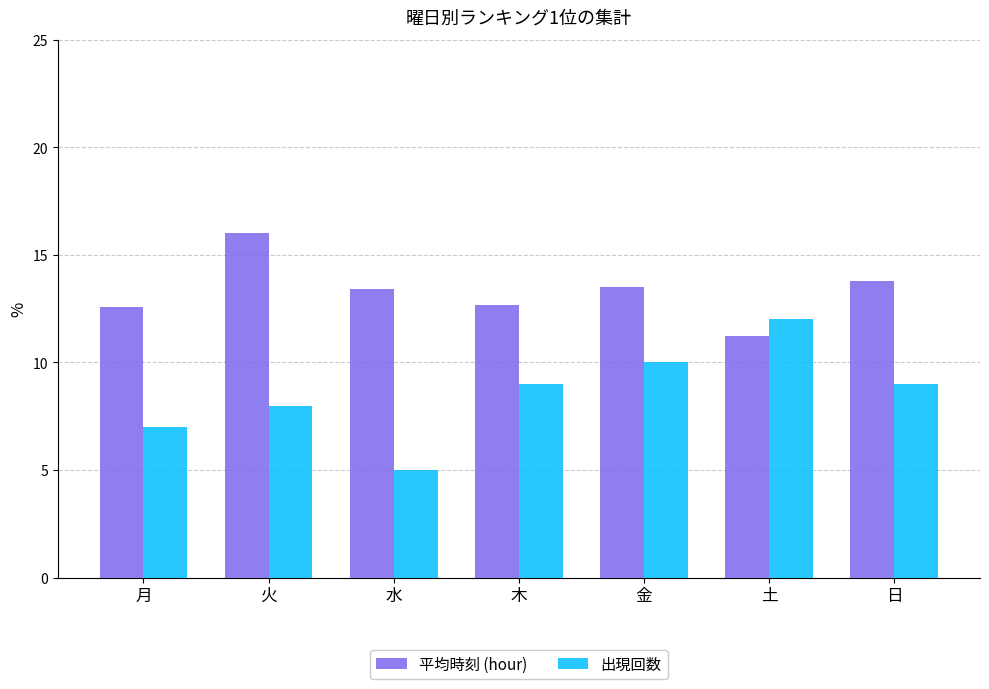

What is the difference between the 平均時刻 (hour) values at 水 and 金?

0.1